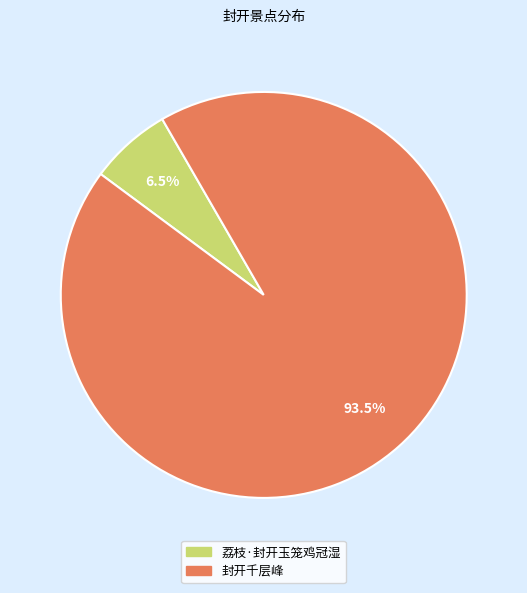

Between 封开千层峰 and 荔枝·封开玉笼鸡冠湿, which is larger?

封开千层峰